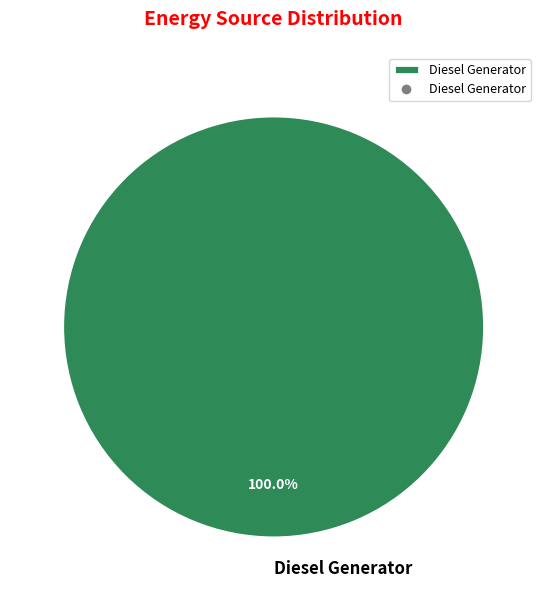

What is the majority slice?

Diesel Generator